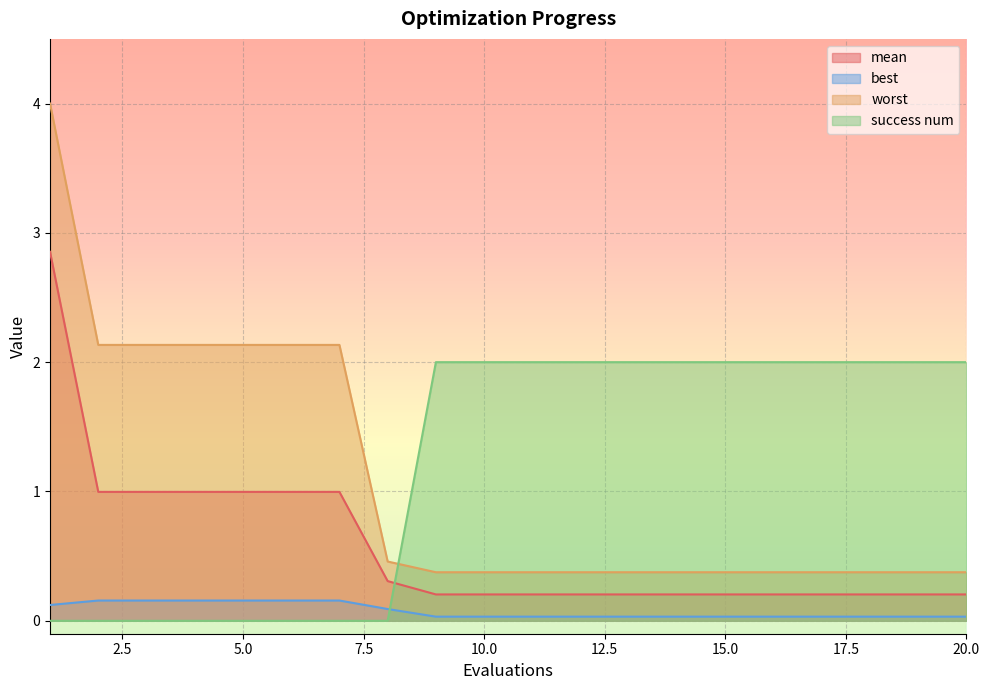

What value does the success num series have at 13?

2.0